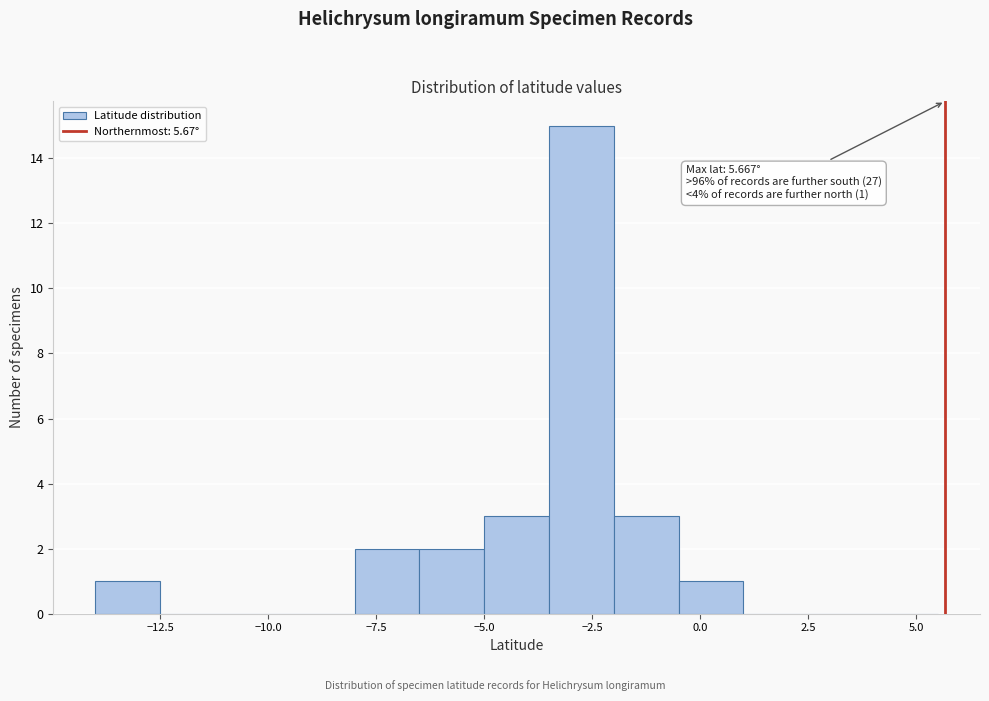

Read against the x-axis, roughly where is the centre of the tallest bar?

-2.5